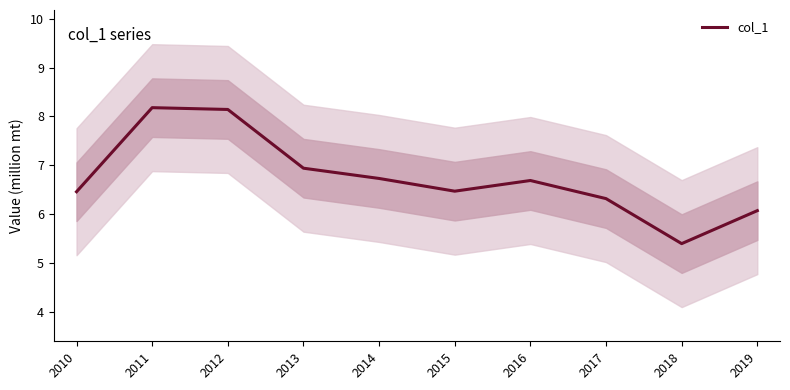

What is the sum of the values at 2017 and 2014?

13.0